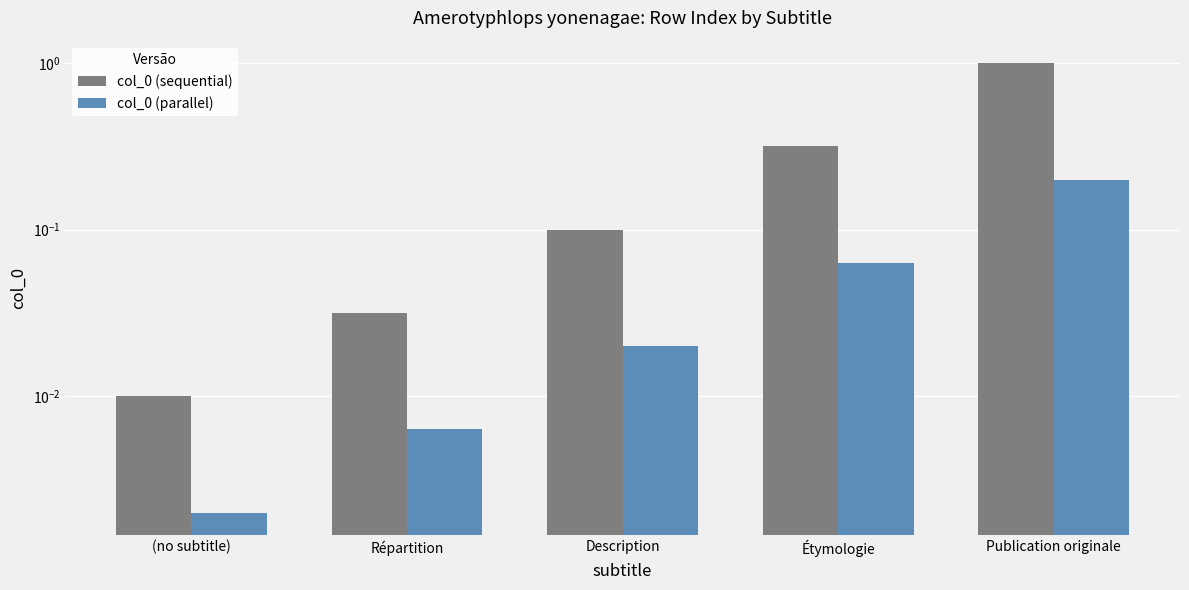

What is the difference between the second highest and second lowest values in the col_0 (parallel) series?

0.1